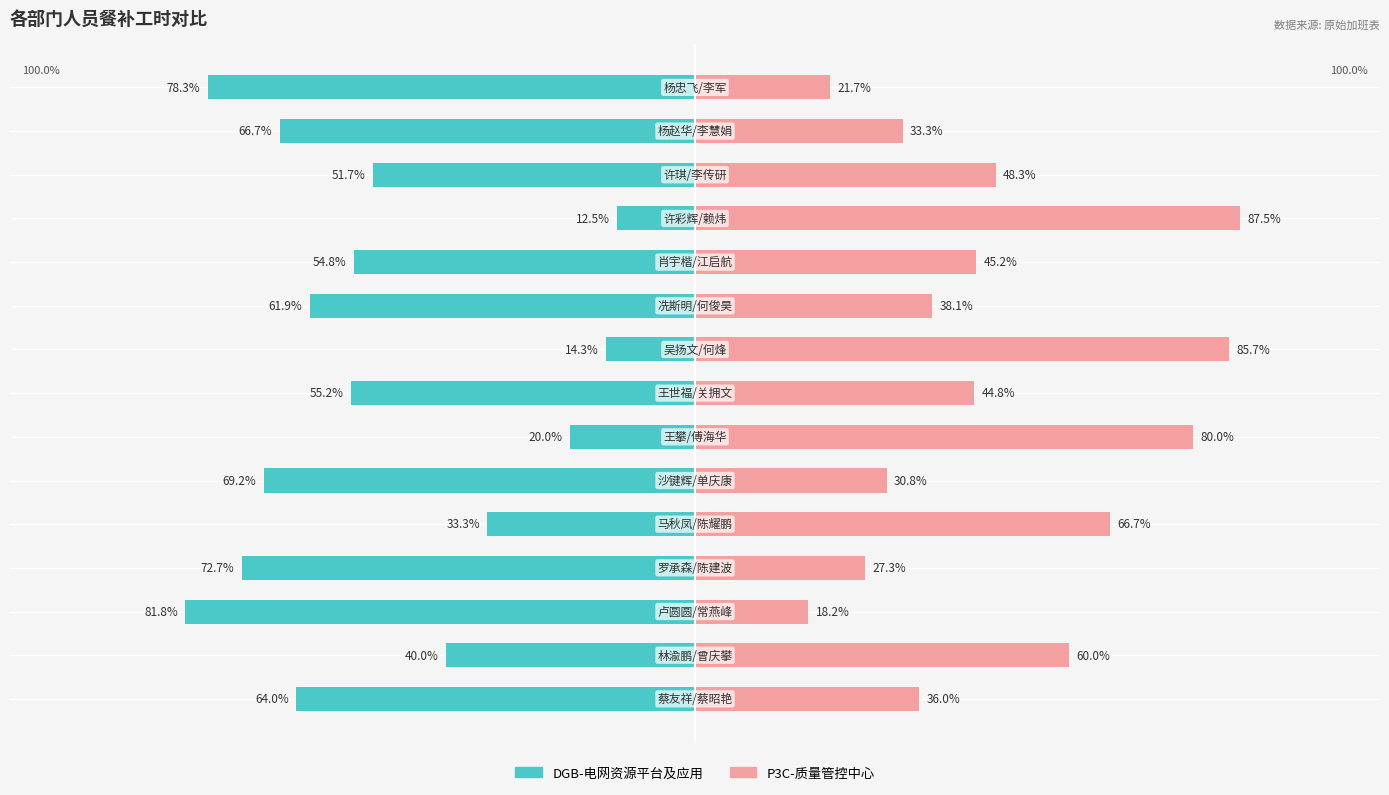

What is the average value of the DGB-电网资源平台及应用 series?

-51.8